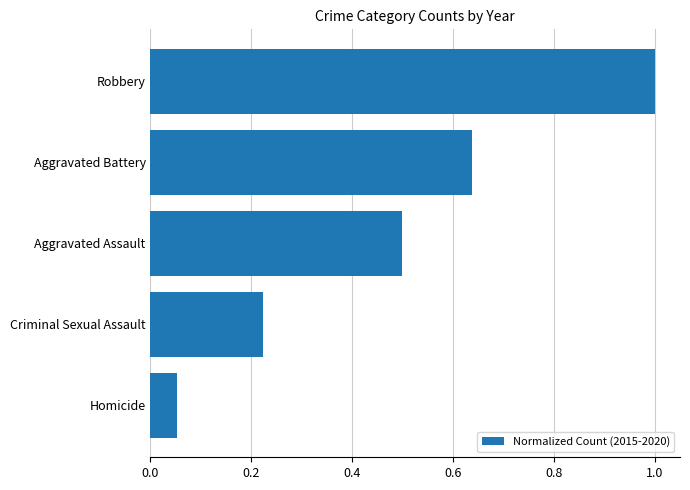

What is the difference between the second highest and second lowest values?

0.4